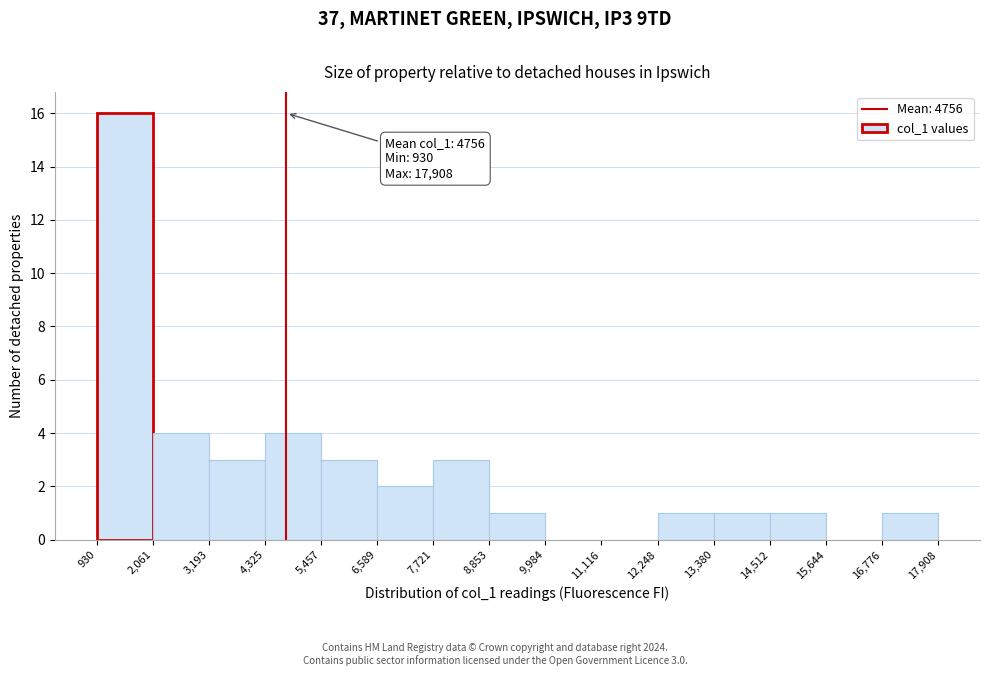

Over which range of the x-axis is the bar tallest?

930 to 2,061